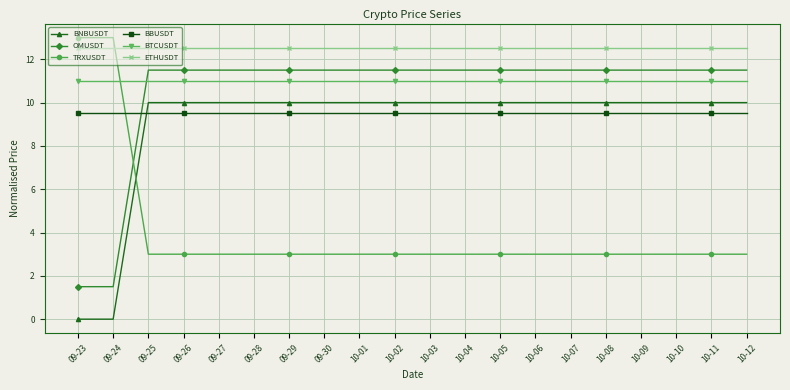

What is the sum of the ETHUSDT values at 10-01 and 10-09?

25.0